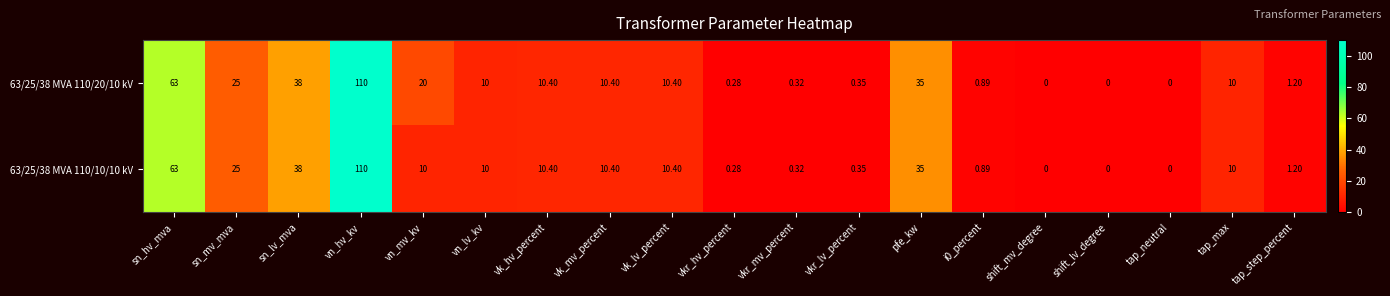

At which category is the sum across all series the highest?

vn_hv_kv